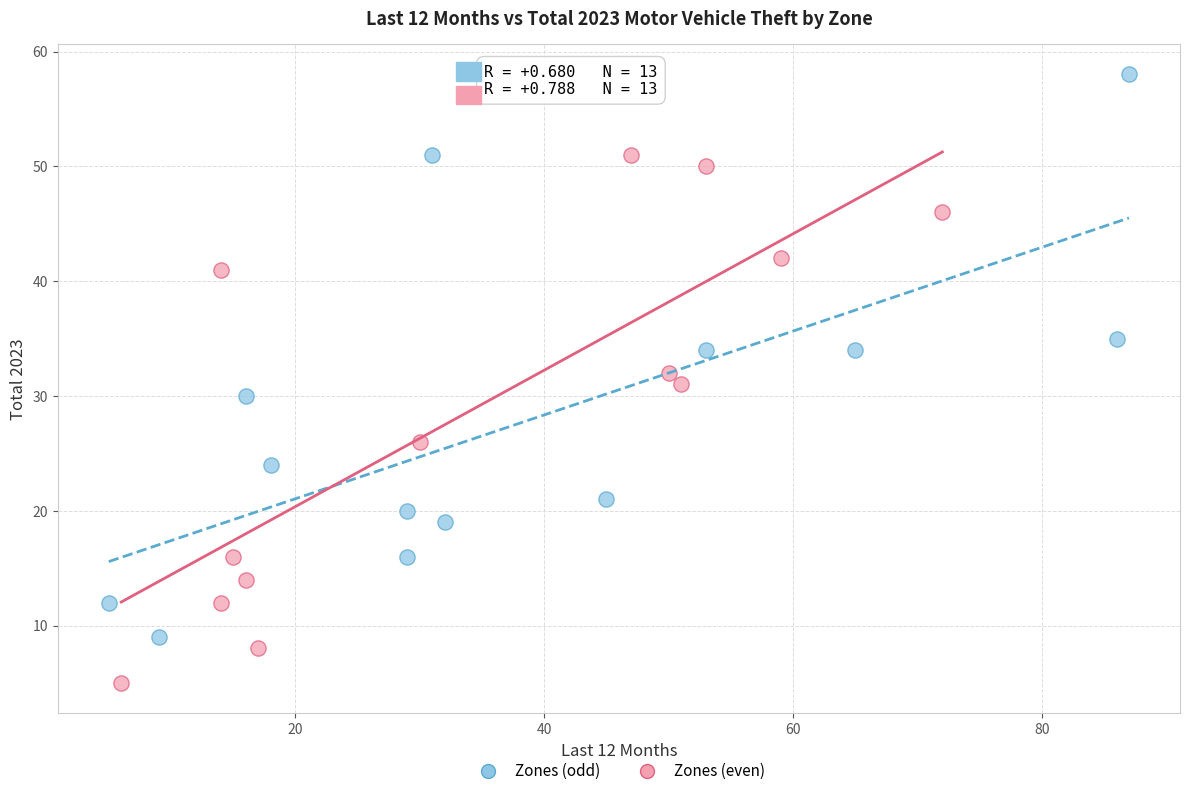

Which series contains the highest Y value?

Zones (odd)